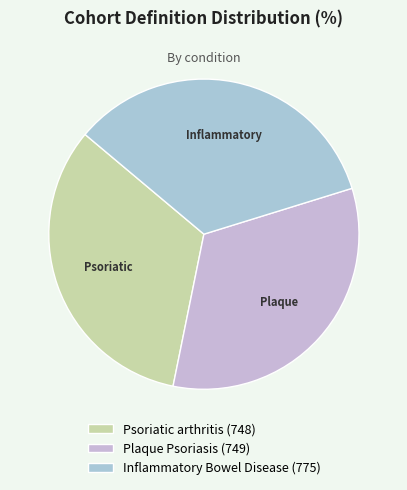

How many slices are in this pie chart?

3